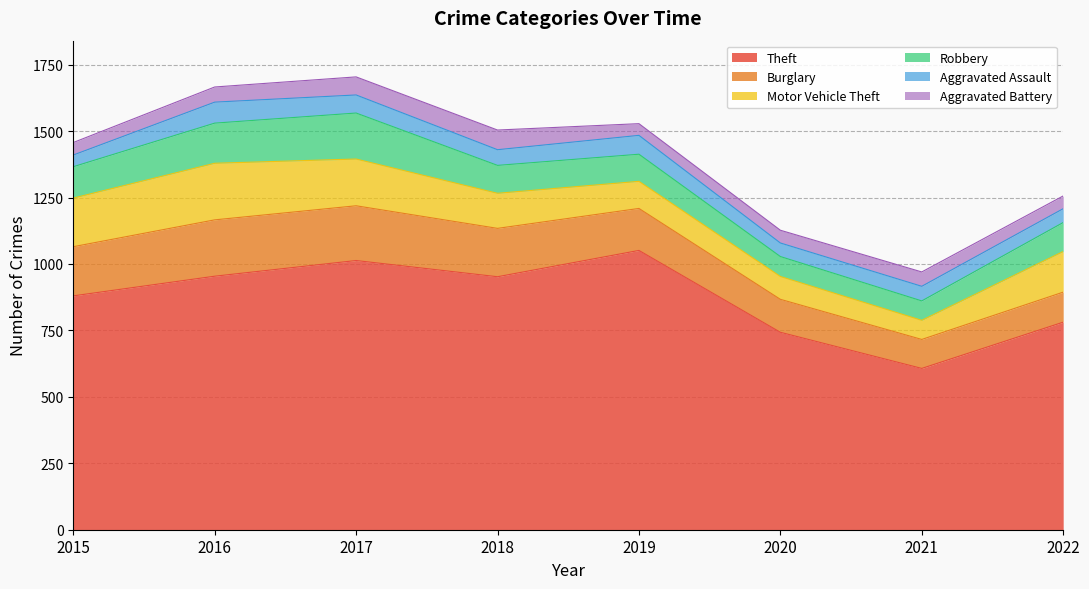

Which series has the largest range (max minus min)?

Theft